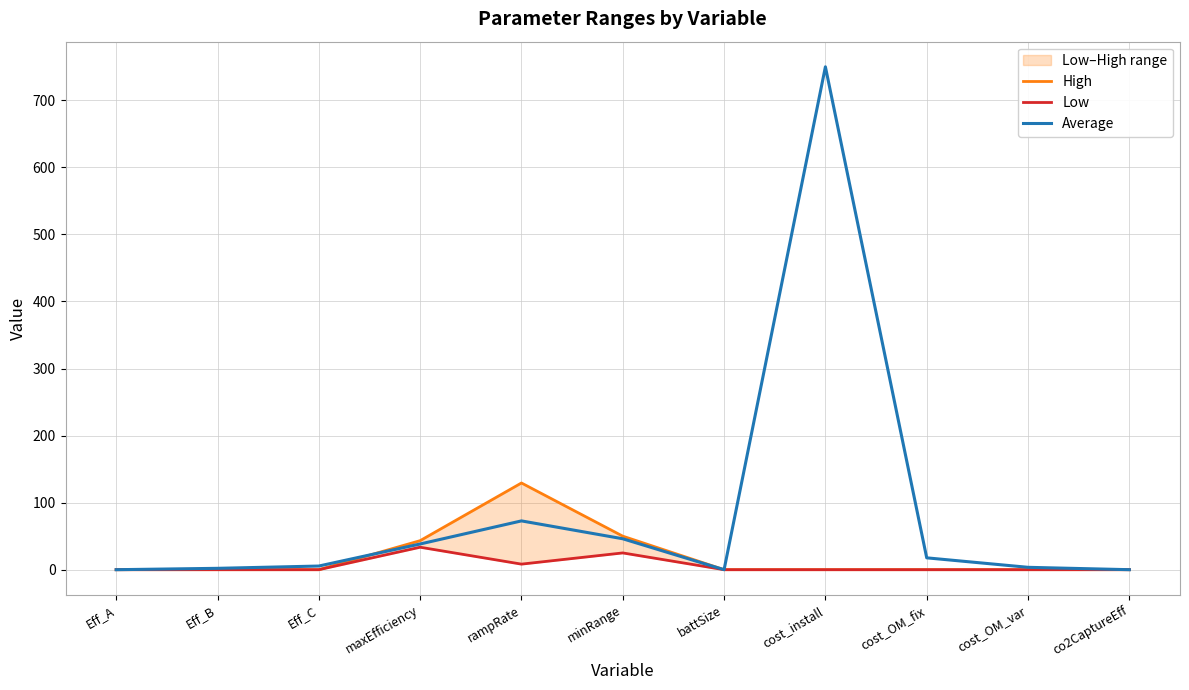

What is the difference between the maximum and minimum values in the Low series?

33.5